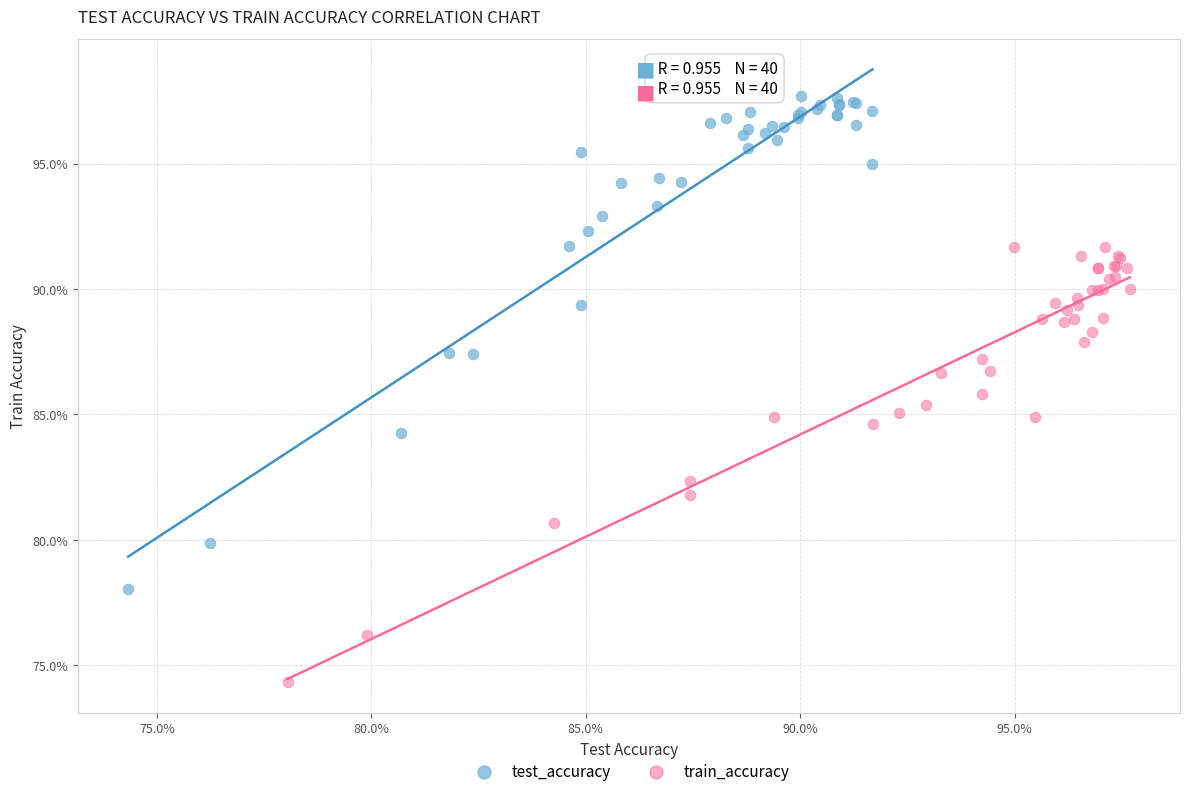

Which series has the largest Y range (max minus min)?

test_accuracy